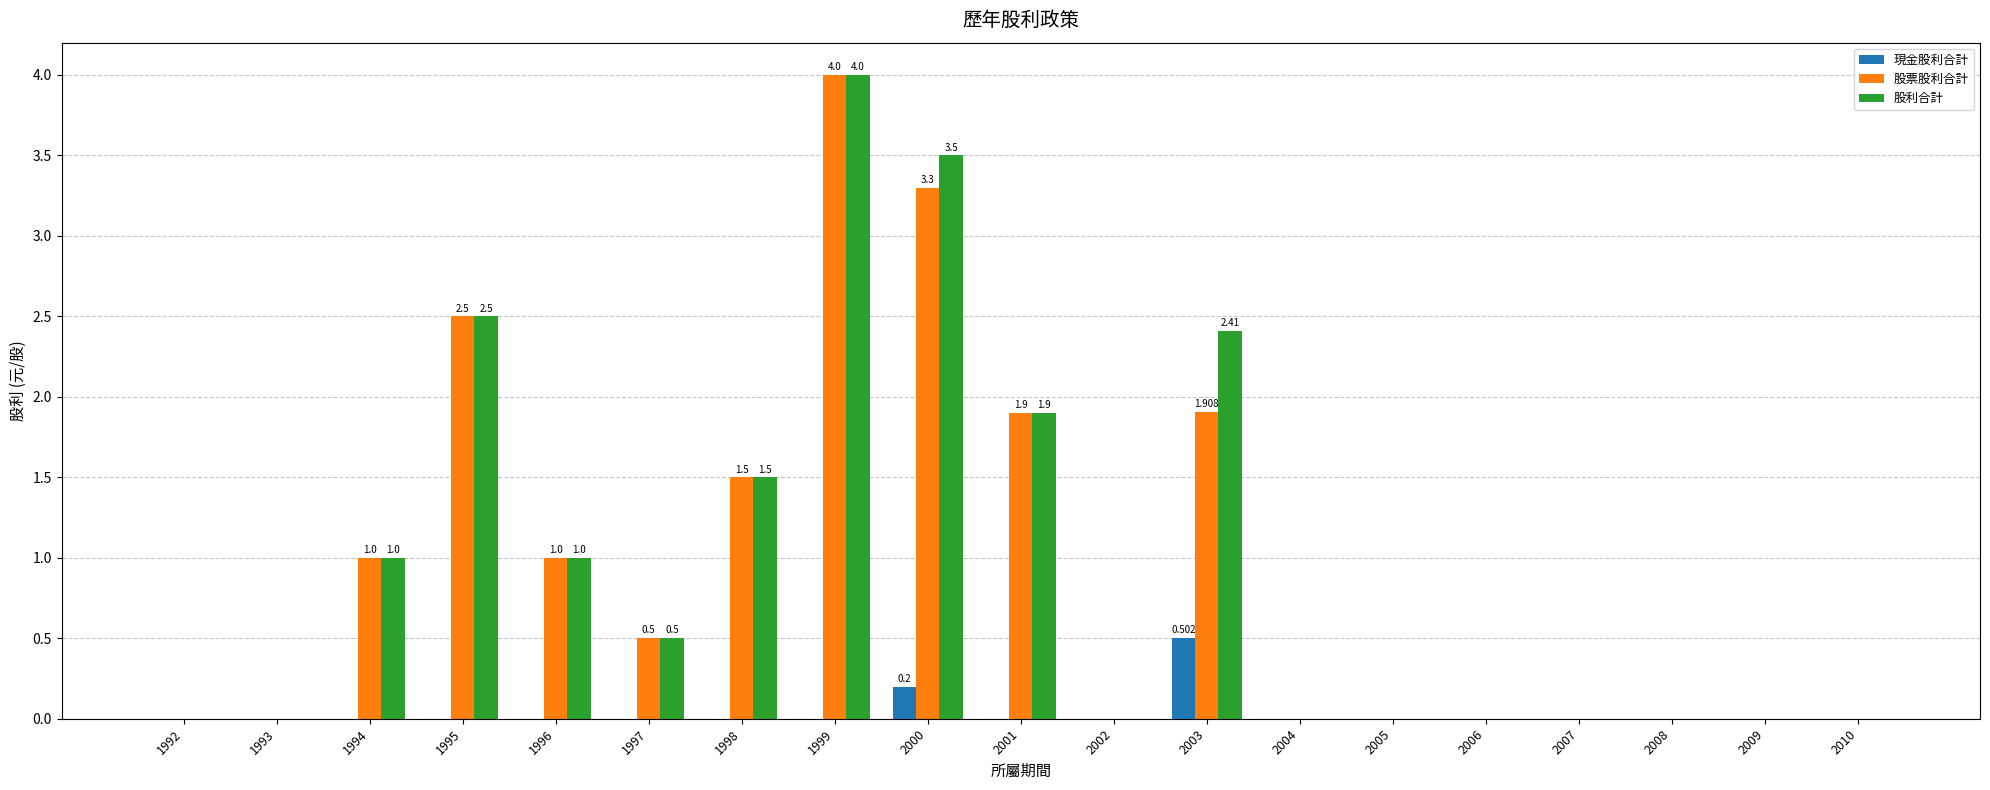

Where is 股票股利合計 nearest to the value 2?

2003